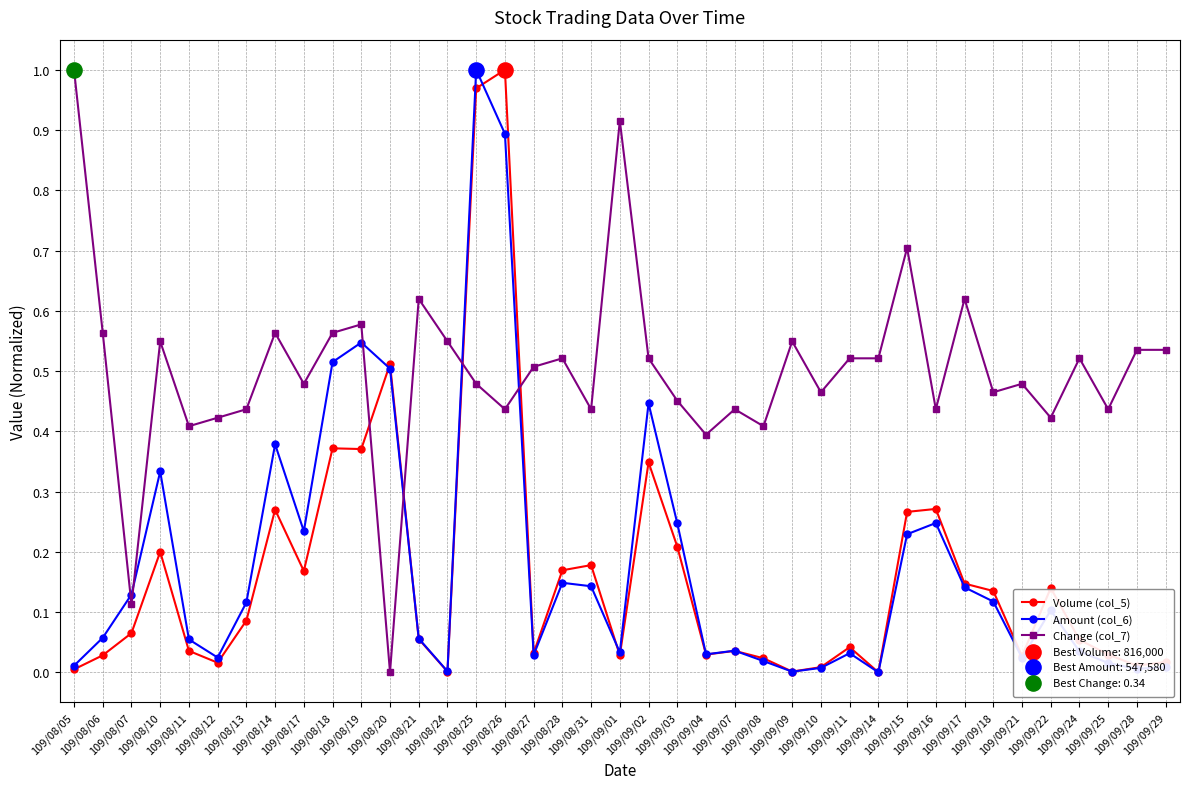

What is the total value across all series at 109/08/25?

2.4